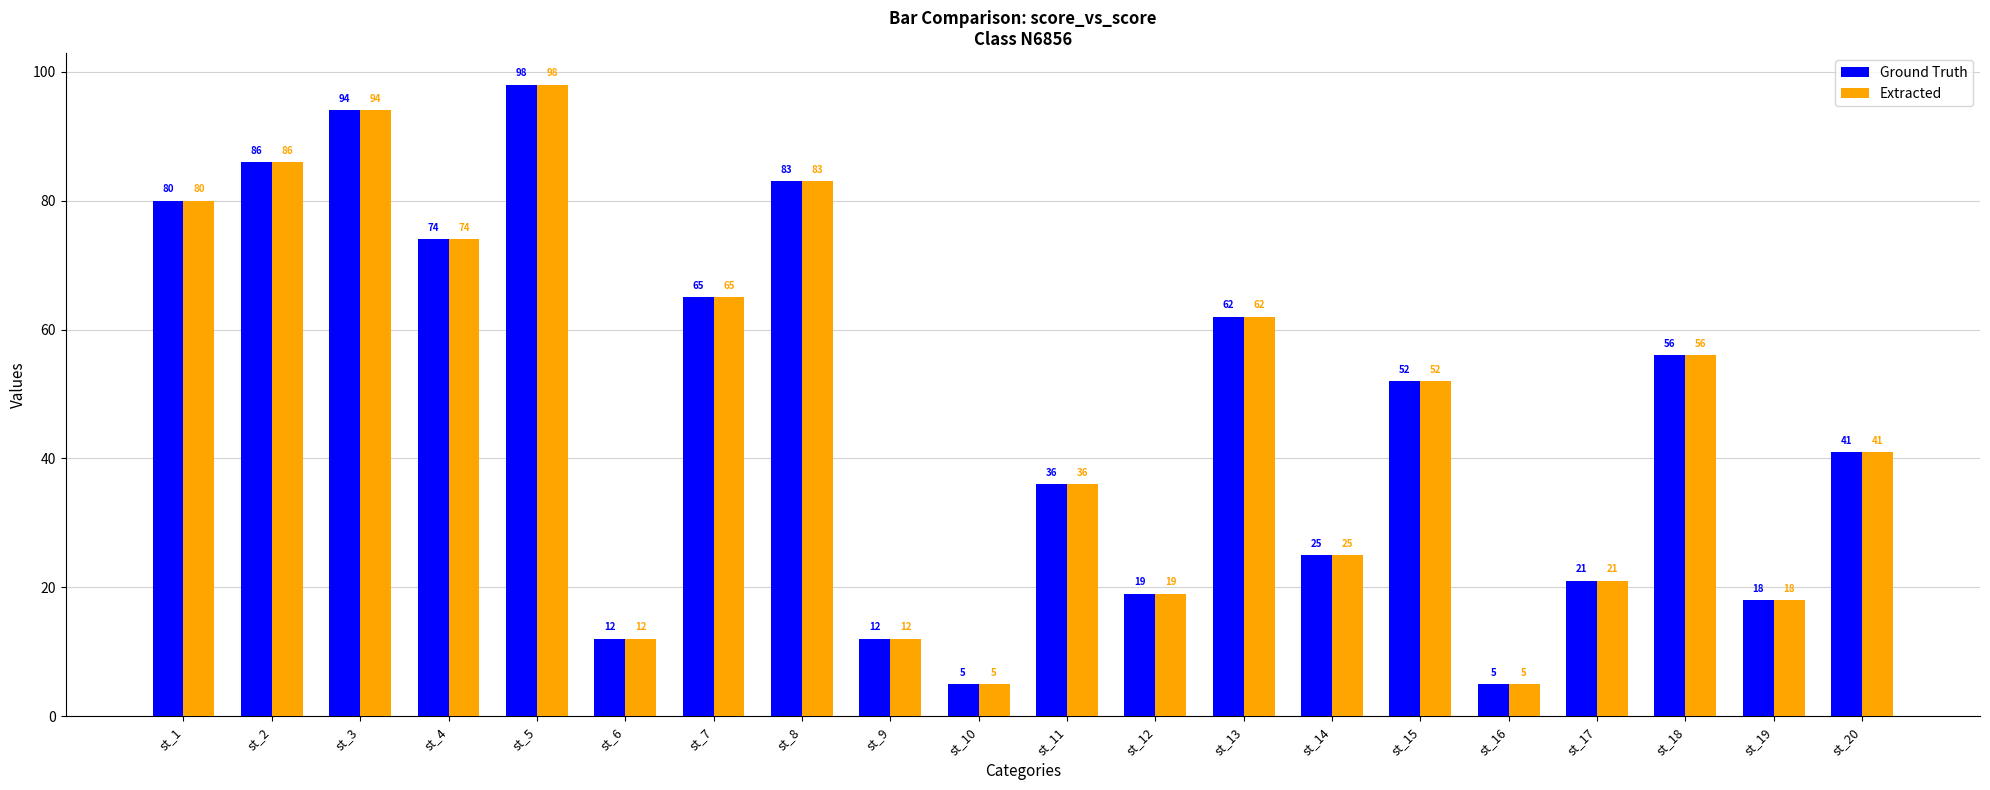

How many series are shown in this chart?

2